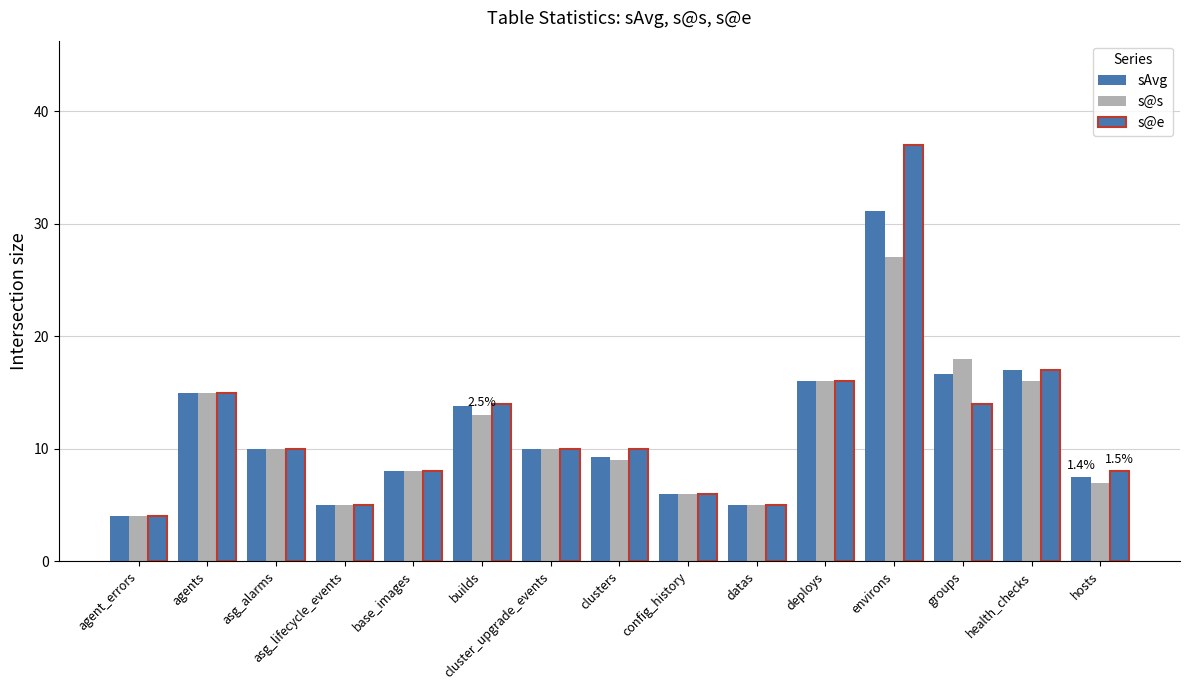

What is the sum of all s@e values?

179.0